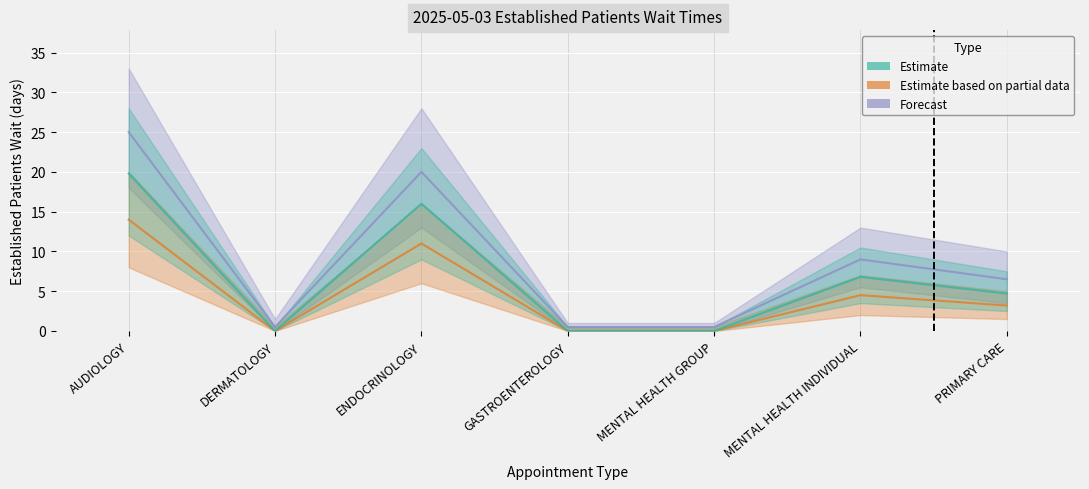

What is the average value of the Estimate series?

6.8